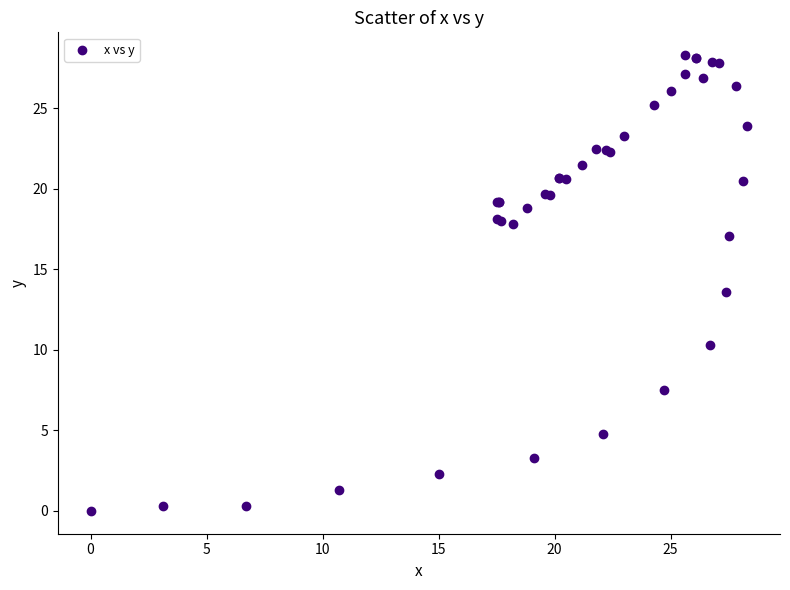

What Y value in the scatter plot is closest to 14?

13.6